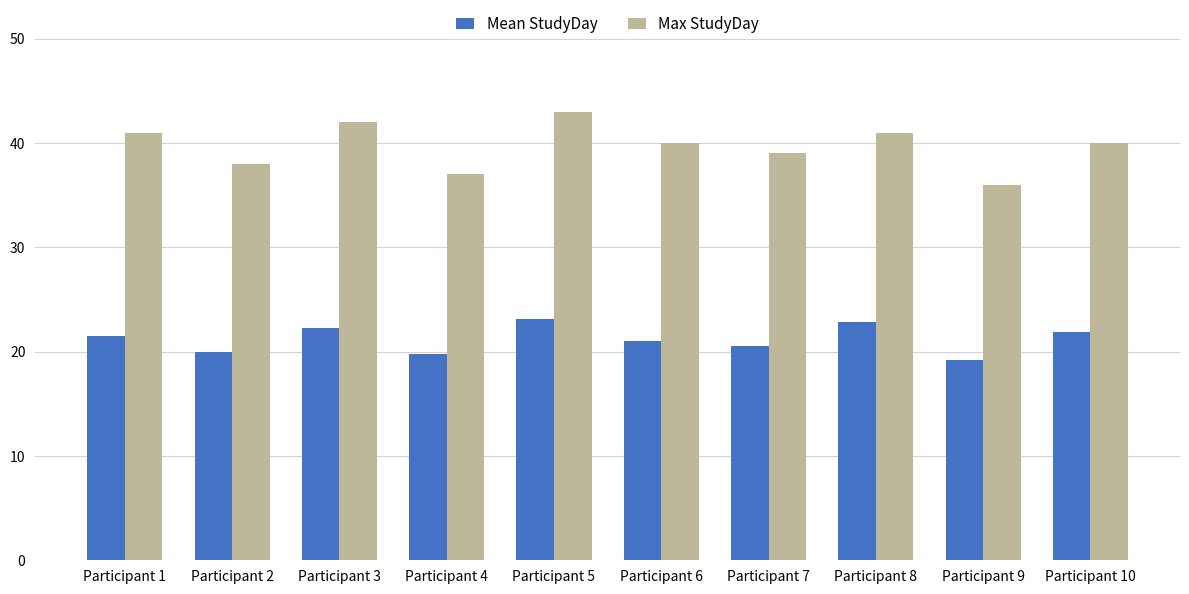

What is the total value across all series at Participant 3?

64.3